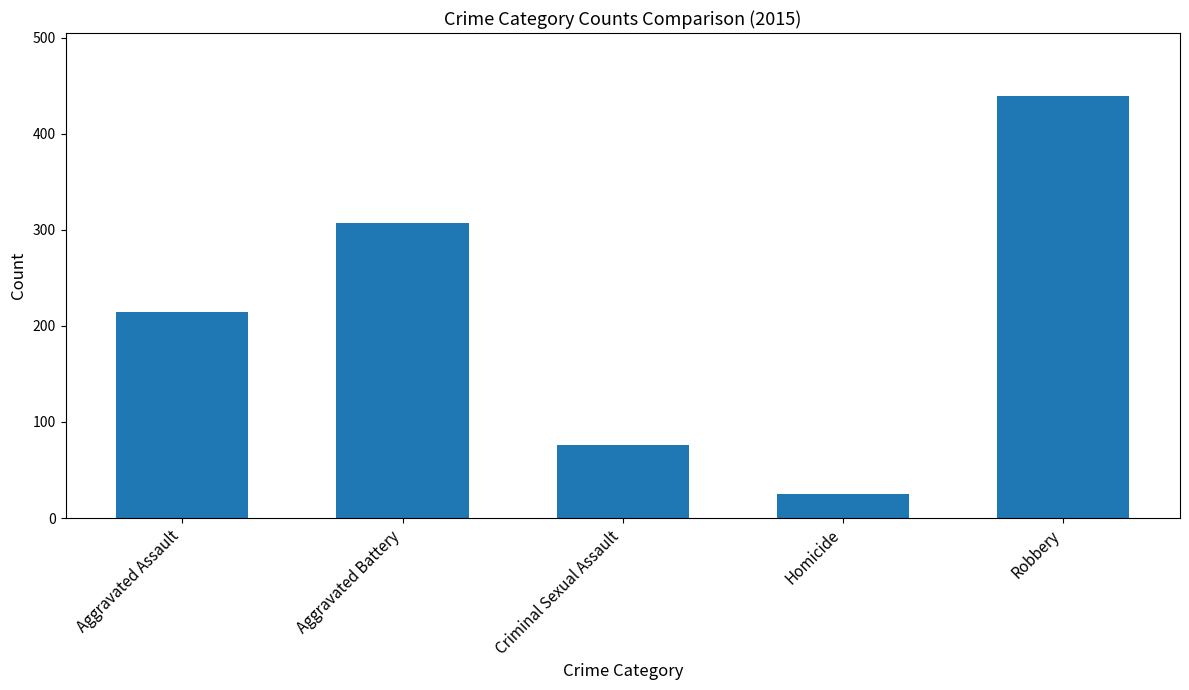

True or false: the data shows 307 at Aggravated Battery.

True